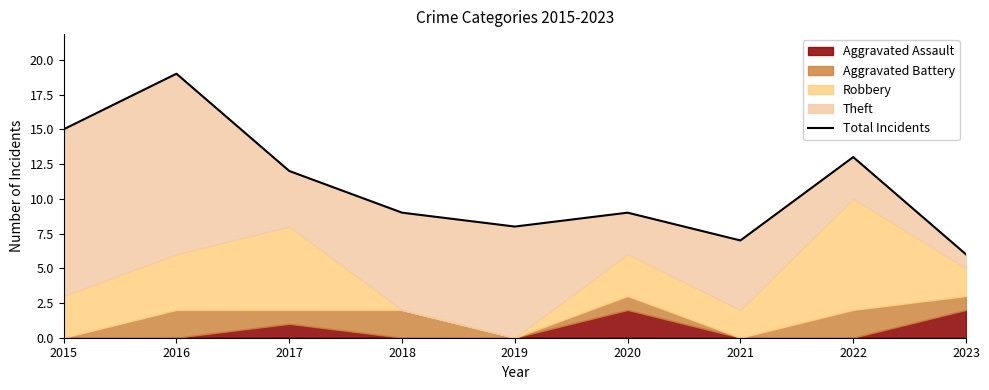

Between 2015 and 2021, which is larger?

2015